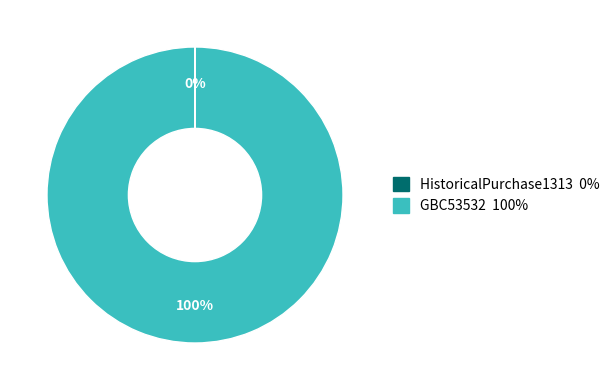

True or false: GBC53532 accounts for 91% of the total.

False